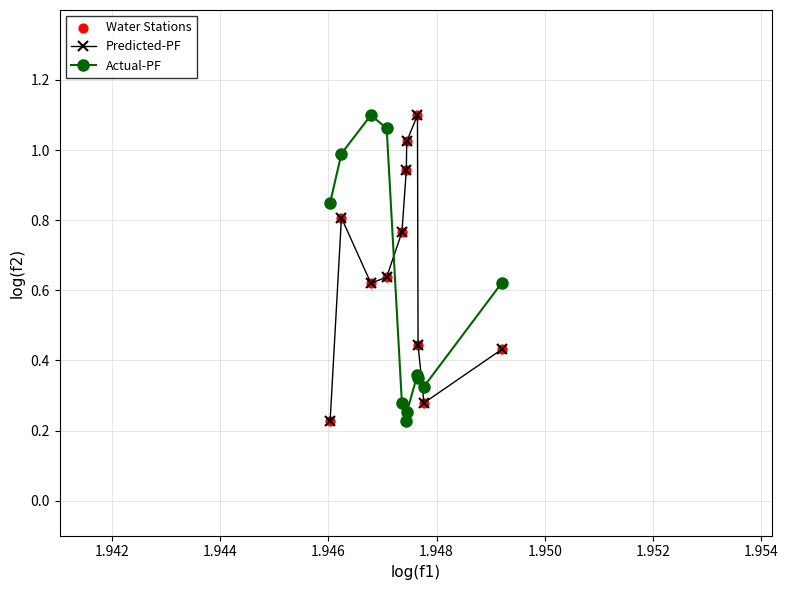

Rank the series by their average value, from highest to lowest.

Predicted-PF, Actual-PF